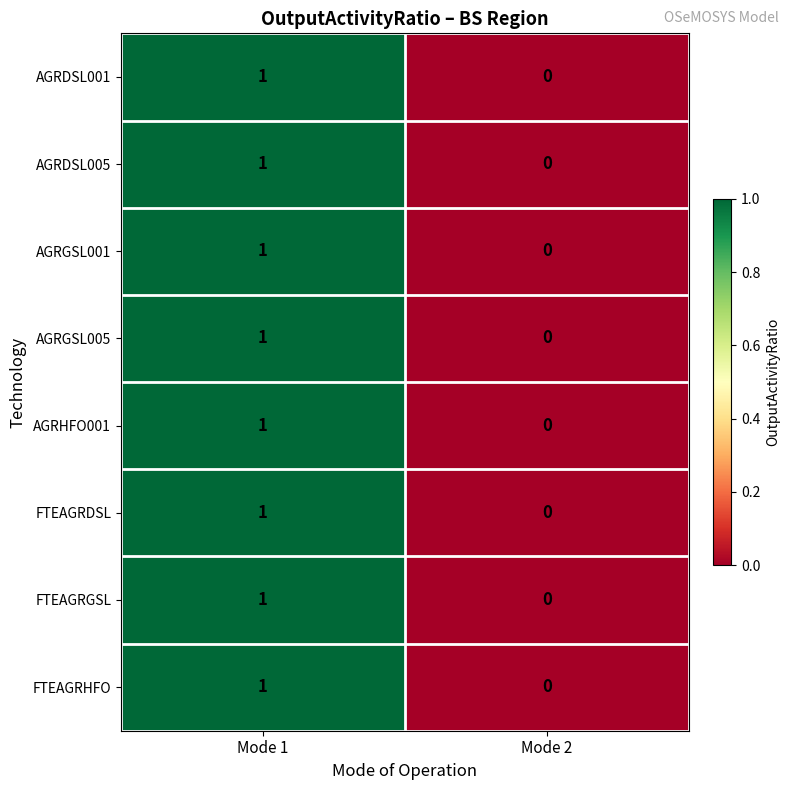

List the labels in order of FTEAGRDSL value, largest first.

Mode 1, Mode 2